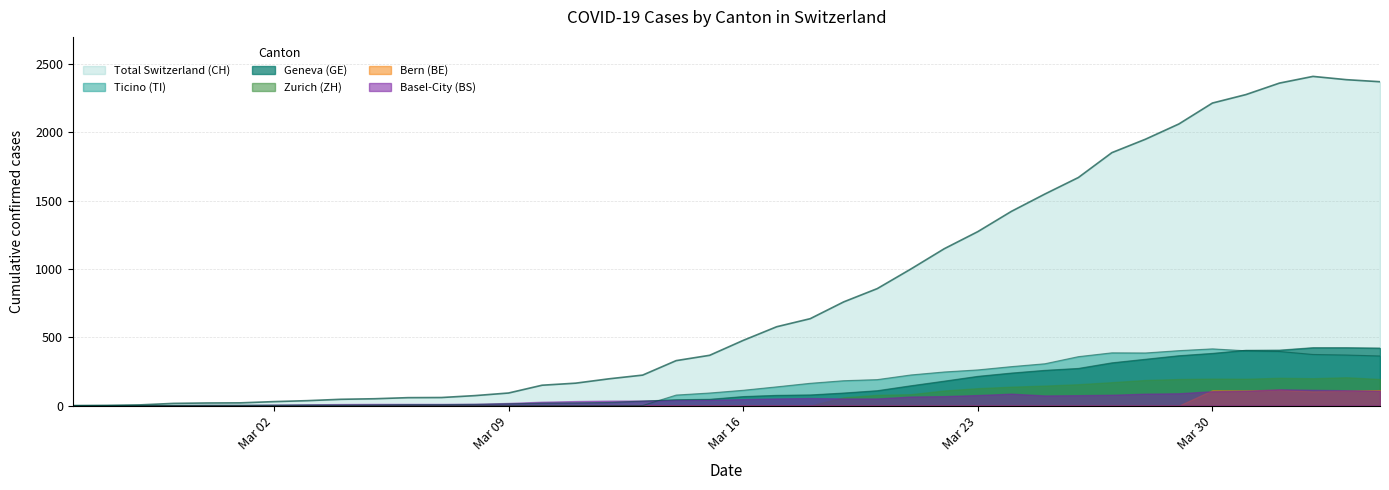

Which series has the largest total across all categories?

Total Switzerland (CH)